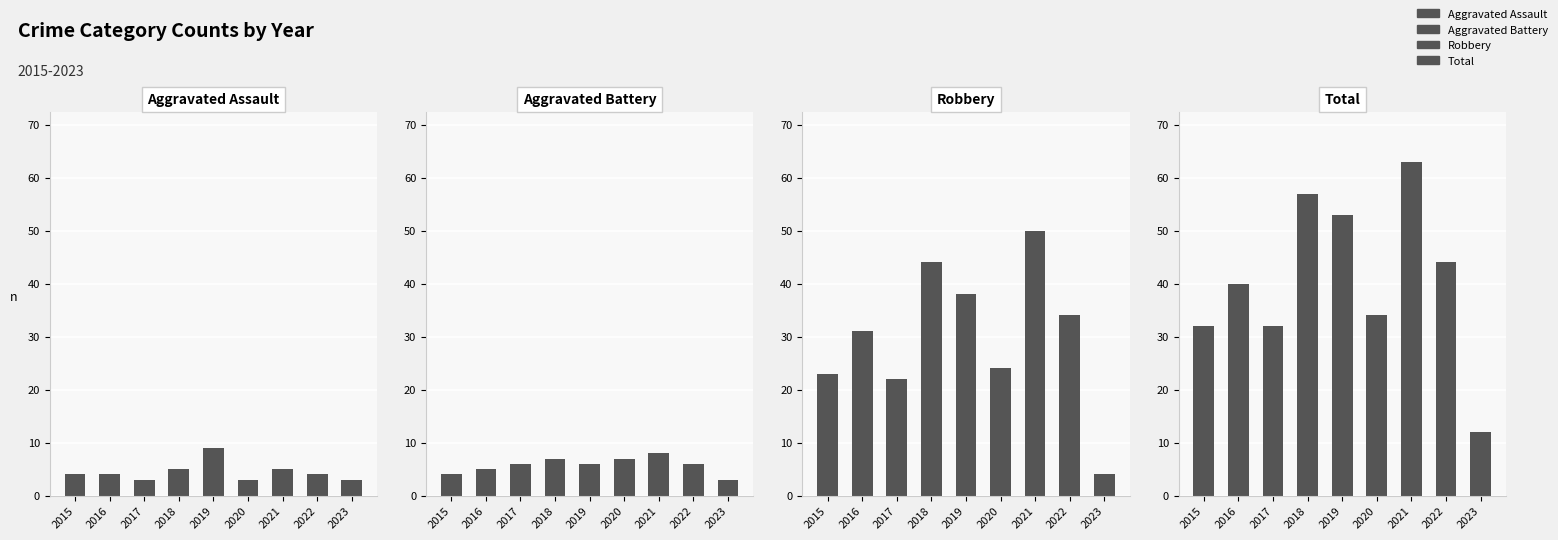

How many data points in Aggravated Assault are less than 4?

3